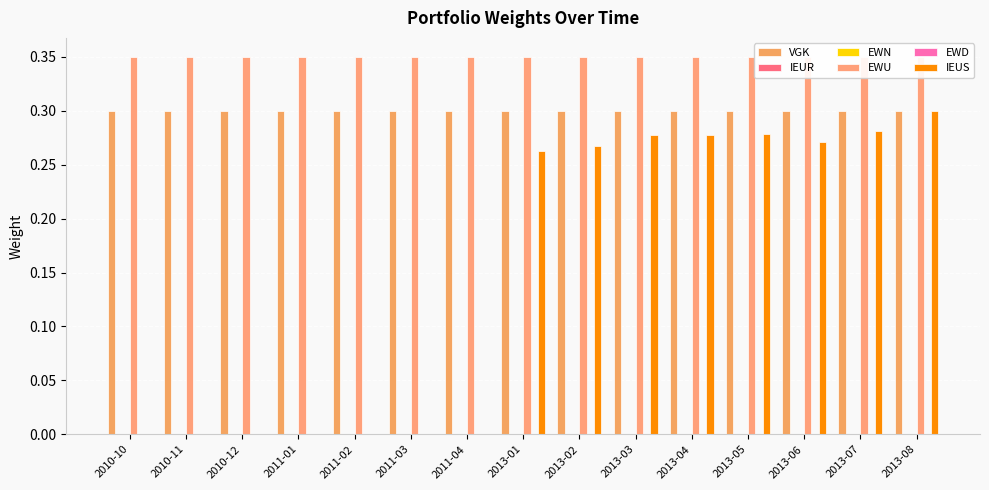

Reading left to right, transcribe all the data shown in this chart.

VGK: 0.3	0.3	0.3	0.3	0.3	0.3	0.3	0.3	0.3	0.3	0.3	0.3	0.3	0.3	0.3
IEUR: 0.0	0.0	0.0	0.0	0.0	0.0	0.0	0.0	0.0	0.0	0.0	0.0	0.0	0.0	0.0
EWN: 0.0	0.0	0.0	0.0	0.0	0.0	0.0	0.0	0.0	0.0	0.0	0.0	0.0	0.0	0.0
EWU: 0.3	0.3	0.3	0.3	0.3	0.3	0.3	0.3	0.3	0.3	0.3	0.3	0.3	0.3	0.3
EWD: 0.0	0.0	0.0	0.0	0.0	0.0	0.0	0.0	0.0	0.0	0.0	0.0	0.0	0.0	0.0
IEUS: 0.0	0.0	0.0	0.0	0.0	0.0	0.0	0.3	0.3	0.3	0.3	0.3	0.3	0.3	0.3